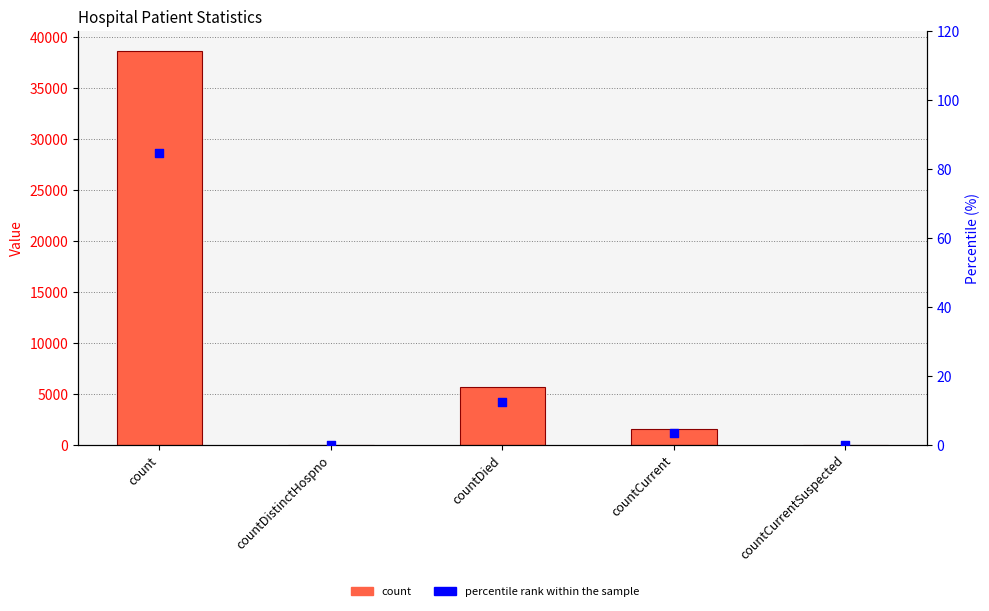

Which series reaches the maximum Y coordinate?

count